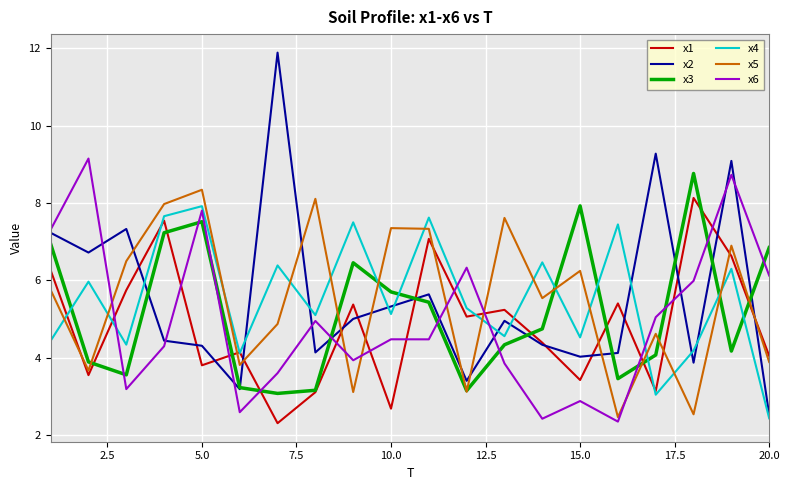

True or false: x6 and x5 cross at least once.

True